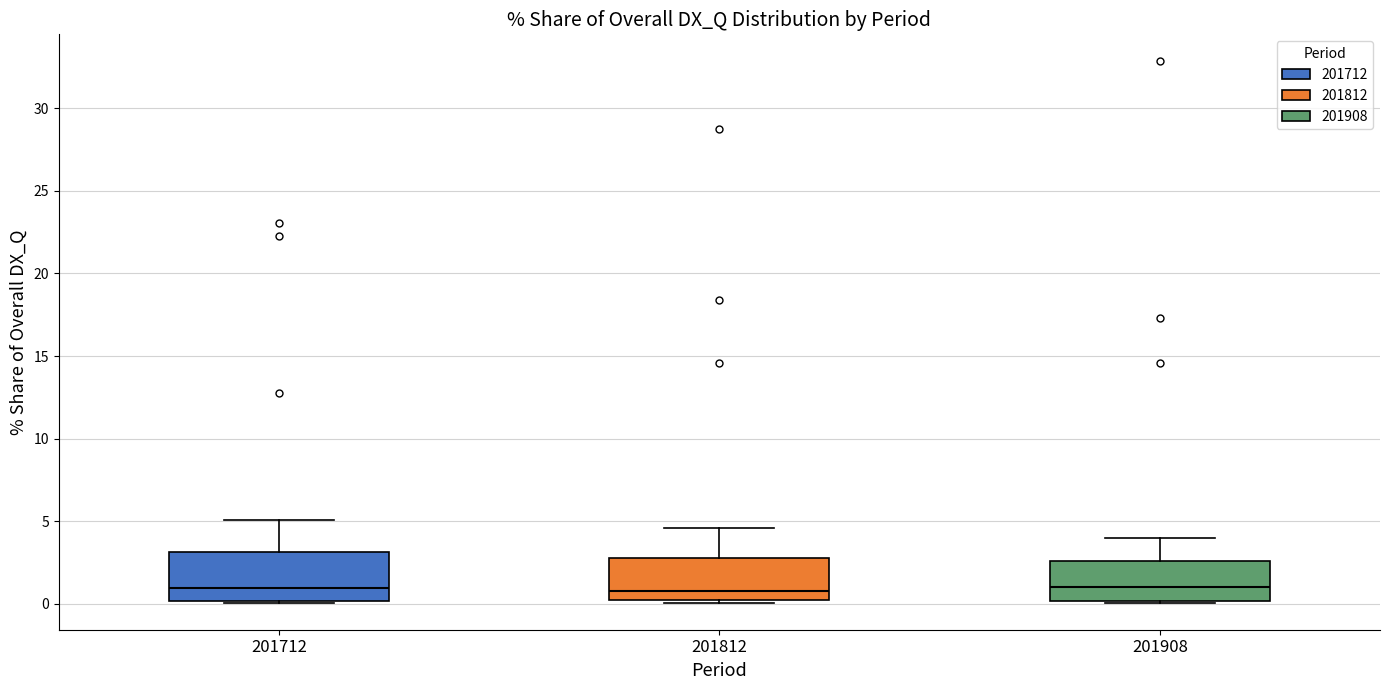

Reading left to right, read every box against the y-axis: the position of its median line, the range the box covers, and the ends of its whiskers. The values are not printed on the chart, so give them approximately, as read against the axis.

201712: median 1.0, box 0.0 to 3.0, whiskers 0.0 to 5.0
201812: median 1.0, box 0.0 to 3.0, whiskers 0.0 to 4.5
201908: median 1.0, box 0.0 to 2.5, whiskers 0.0 to 4.0